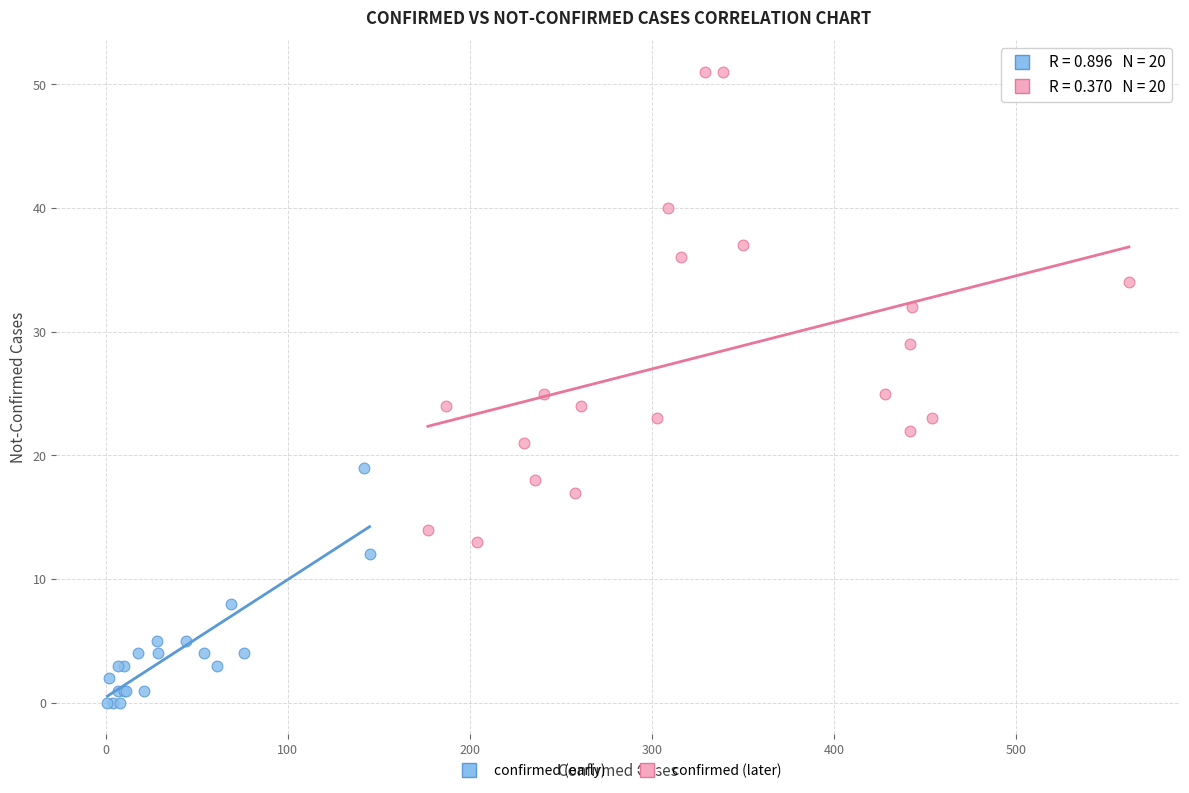

Which series has the widest spread of Y values?

confirmed (later)